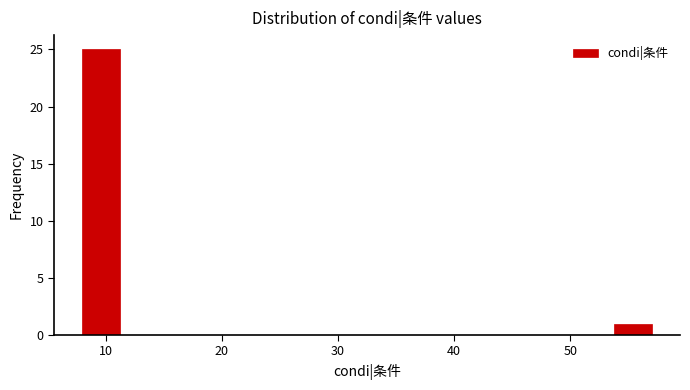

Around what value on the x-axis is the tallest bar? Give the approximate position of its centre, as read against the axis.

10